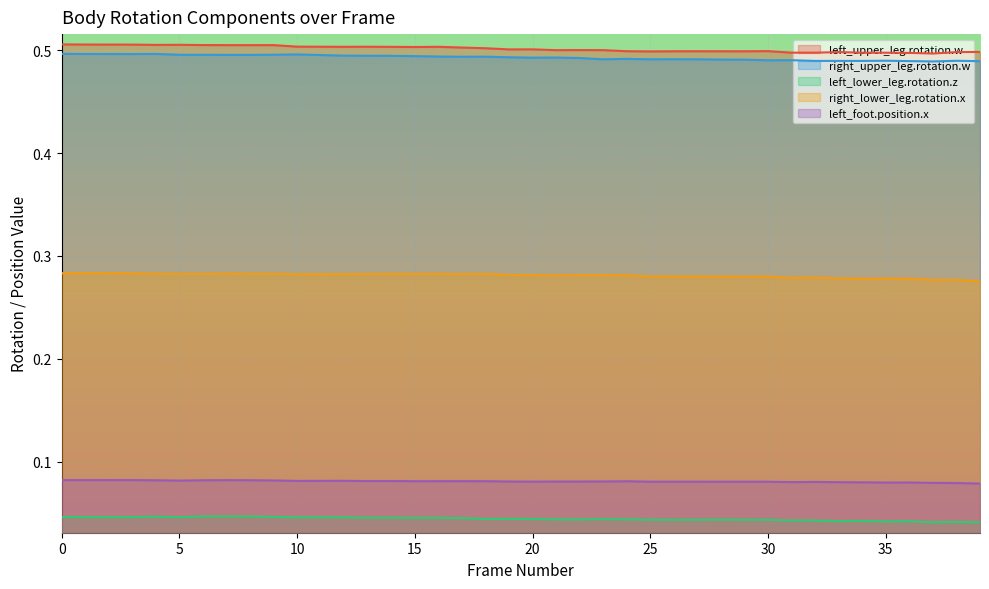

True or false: left_foot.position.x and left_upper_leg.rotation.w cross at least once.

False